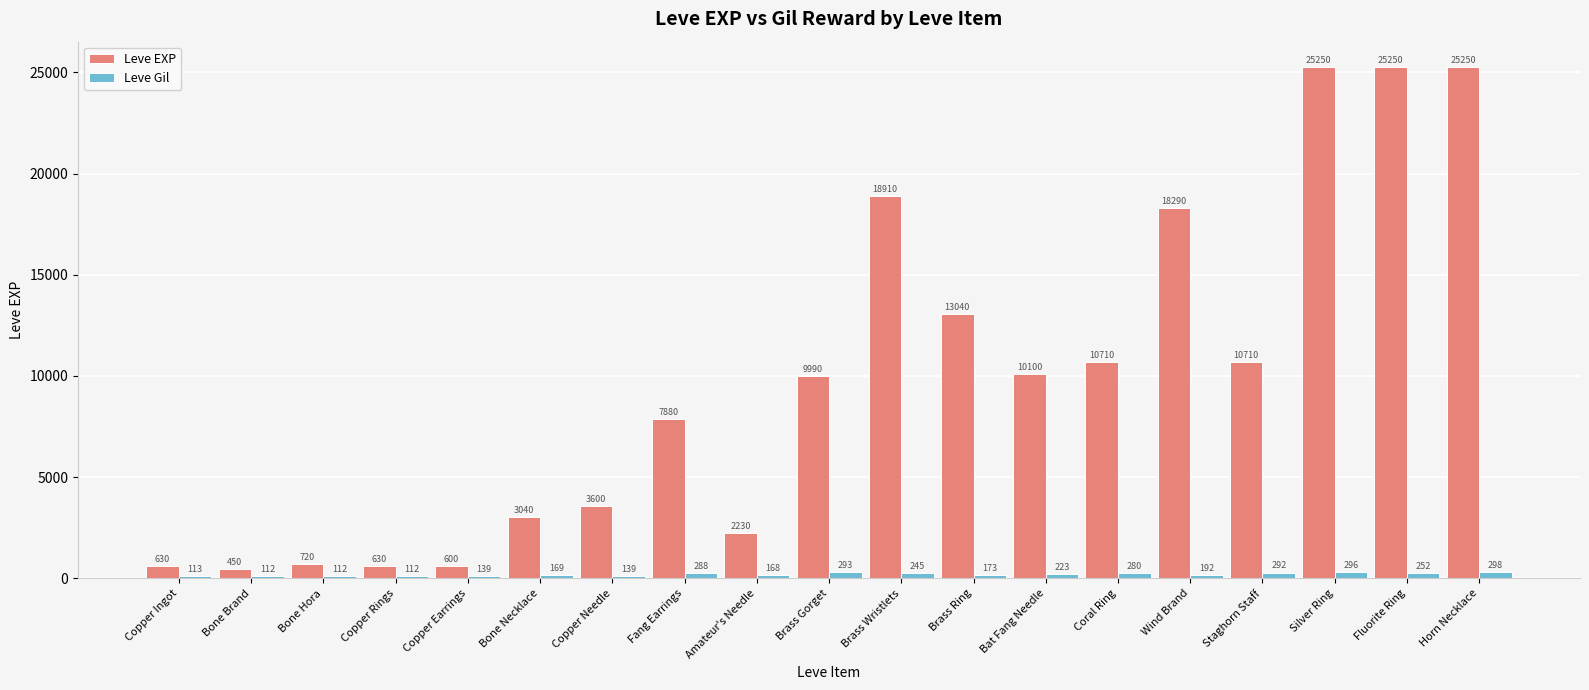

Is it true that Leve EXP equals 2230 at Amateur's Needle?

True